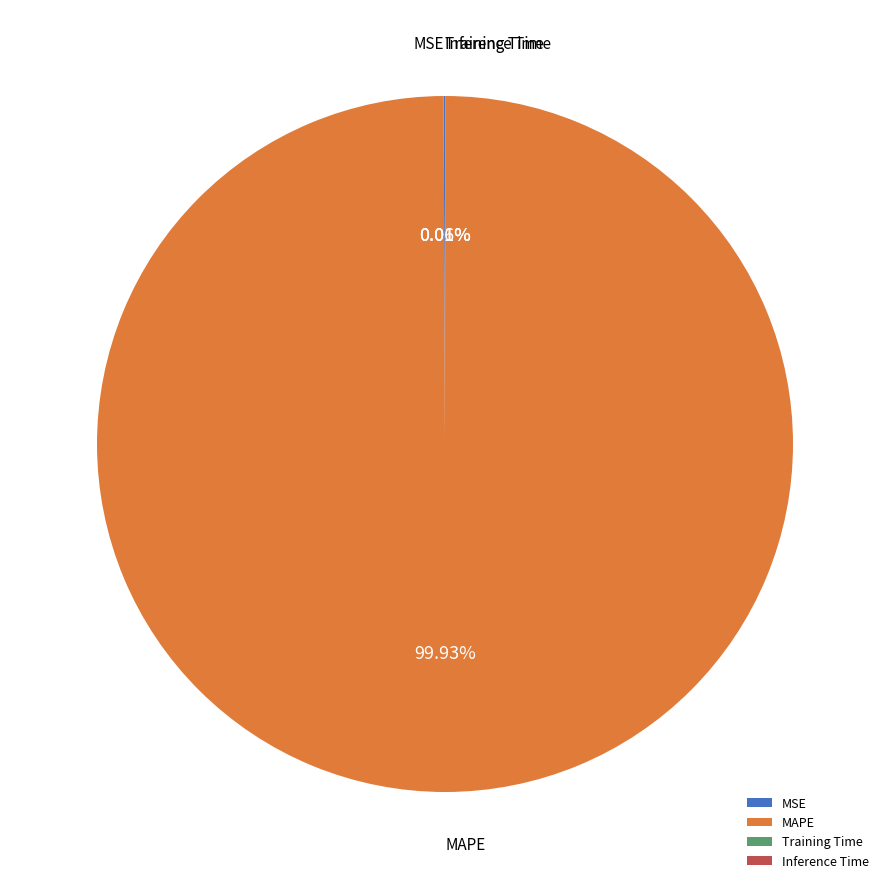

Which slice represents more than half of the pie?

MAPE